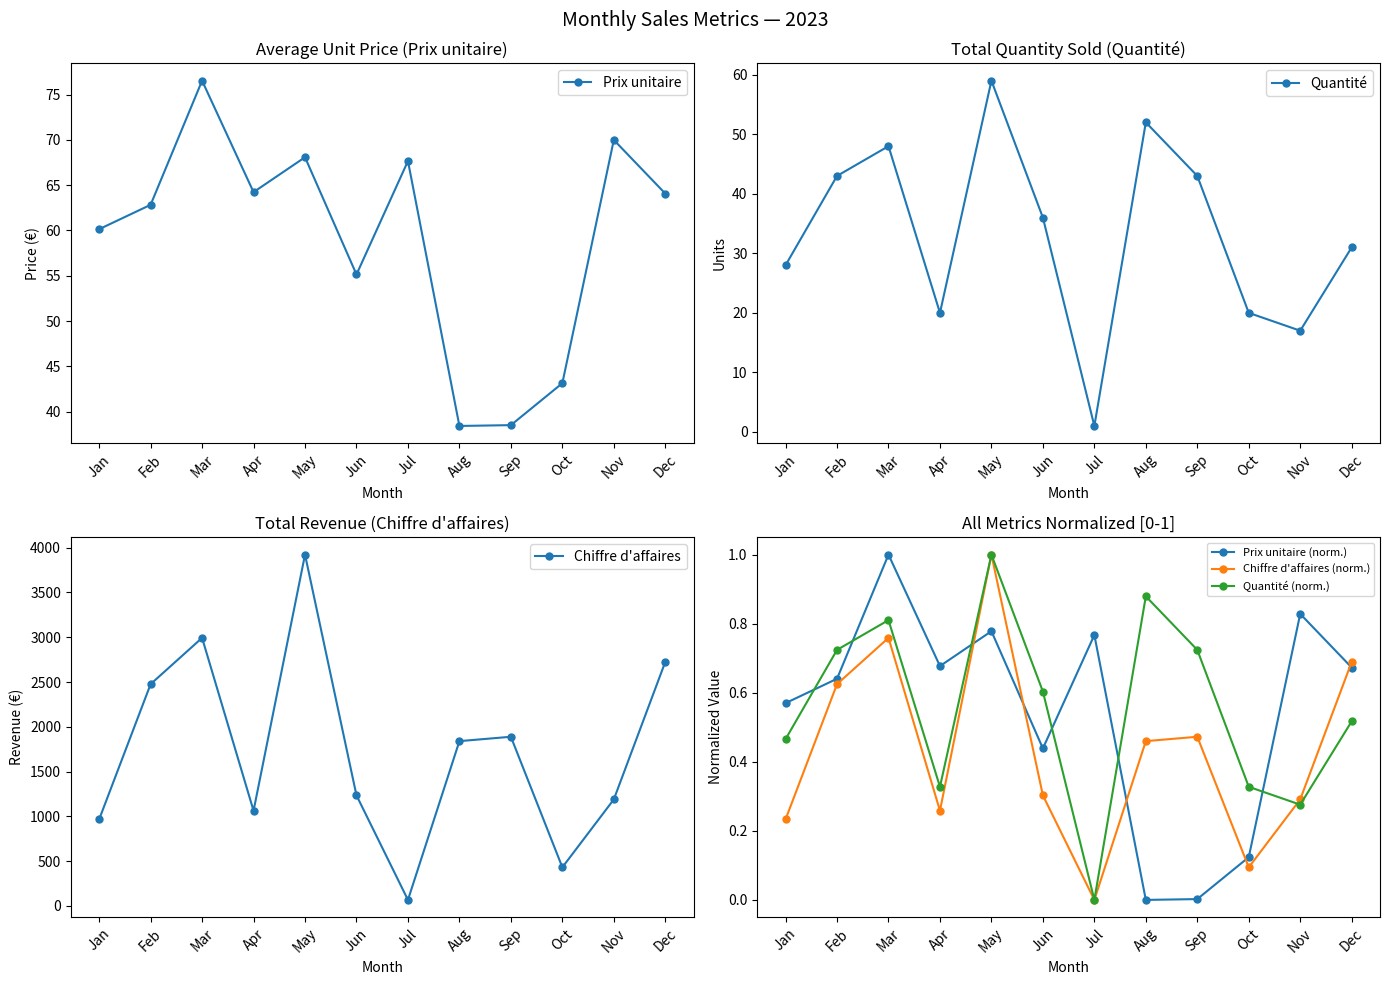

How many lines are shown in the chart?

6